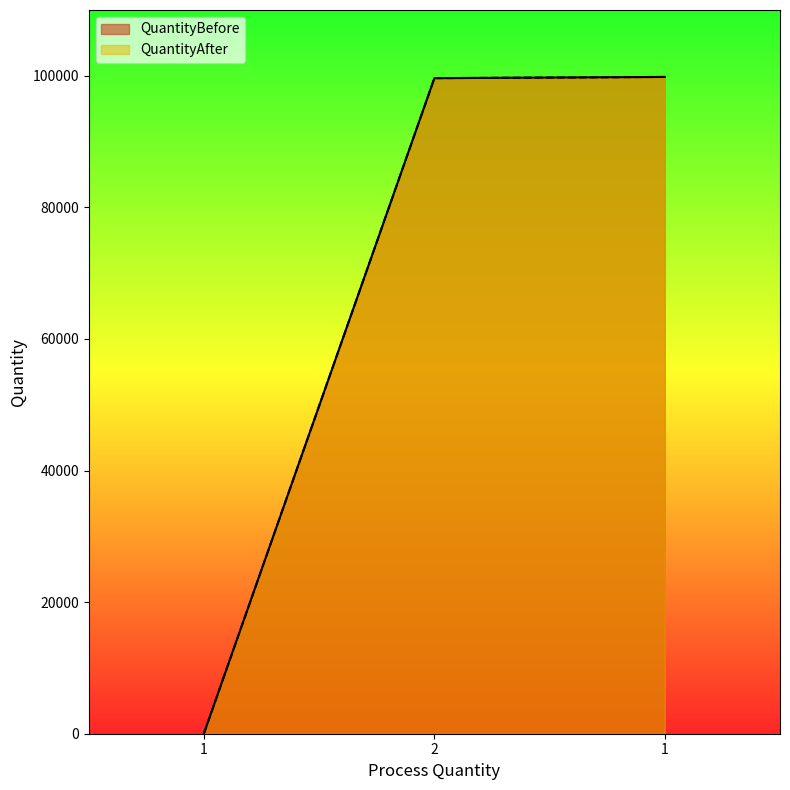

Where does the QuantityAfter series first go above 99638?

1